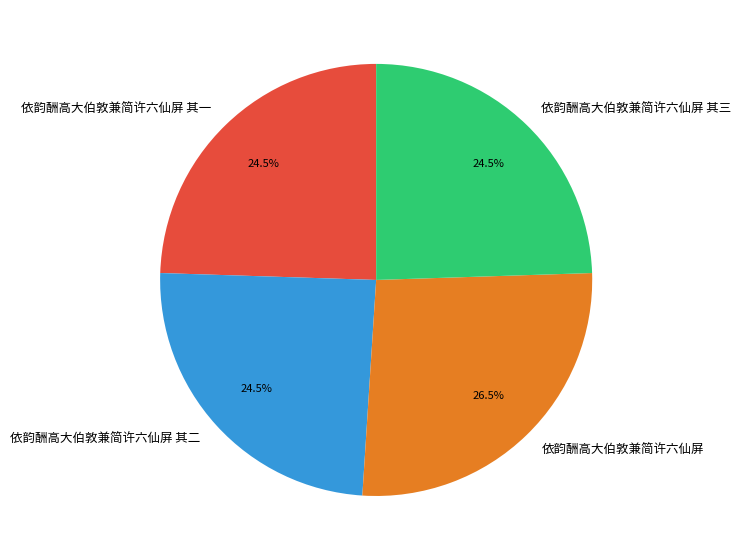

How many segments does this pie chart have?

4